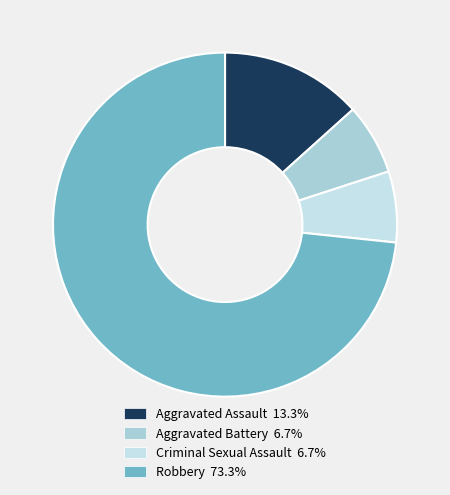

How many slices are in this pie chart?

4